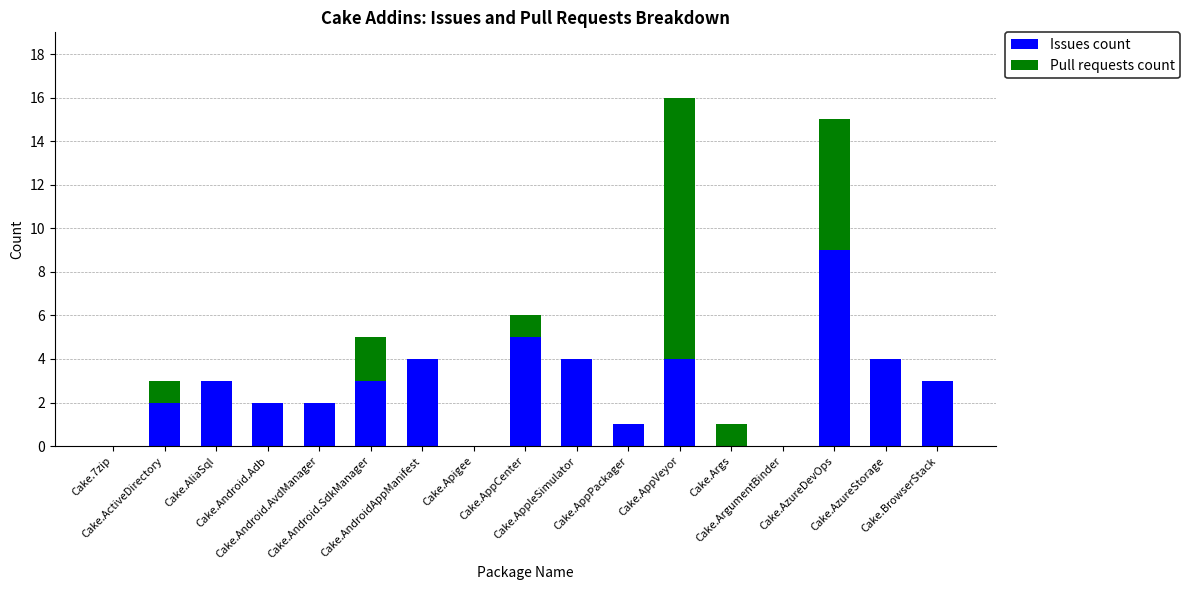

What is the highest value of the Issues count series?

9